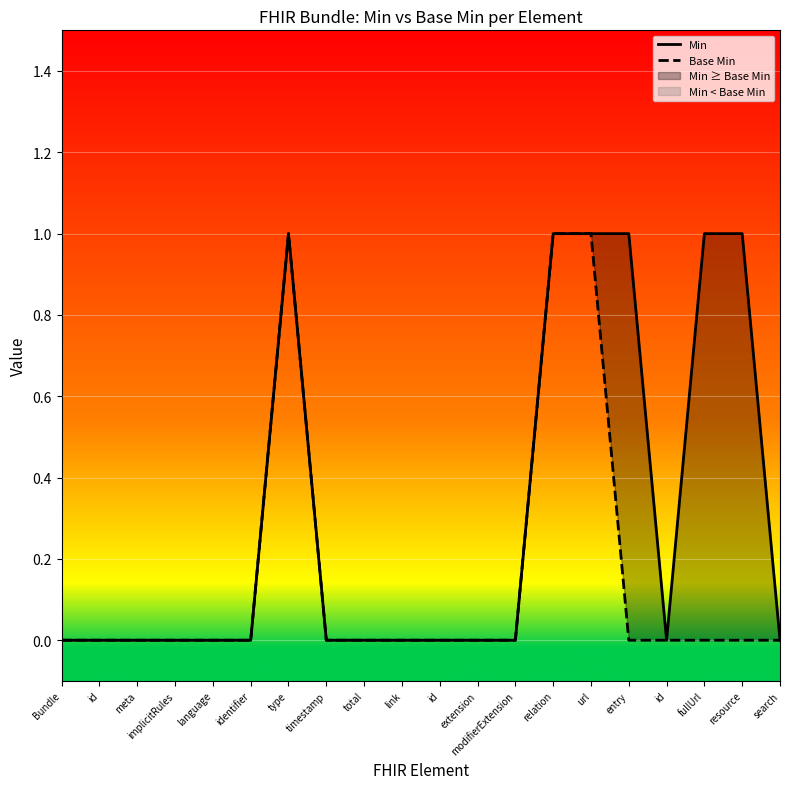

Is this an area chart (filled region under the line)?

No